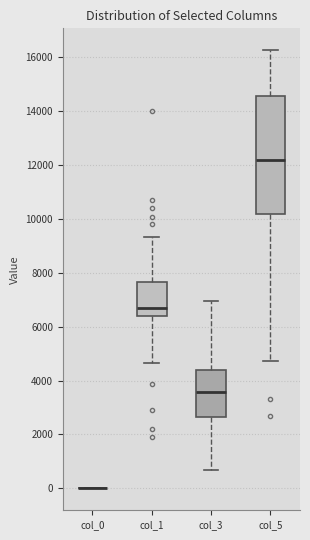

Where does the lower whisker of the box for col_3 end on the y-axis? The values are not printed on the chart, so give them approximately, as read against the axis.

600